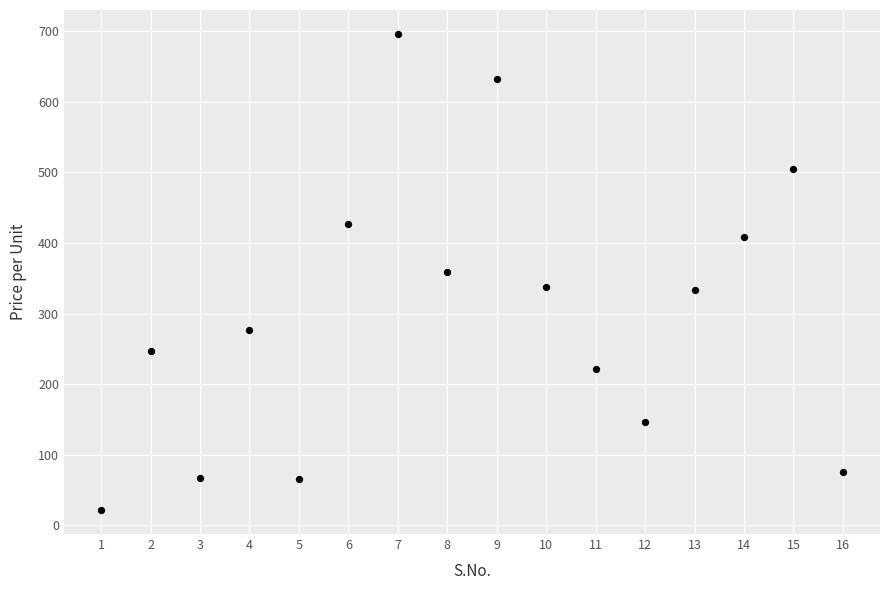

What is the range of Y values (max minus min)?

674.9